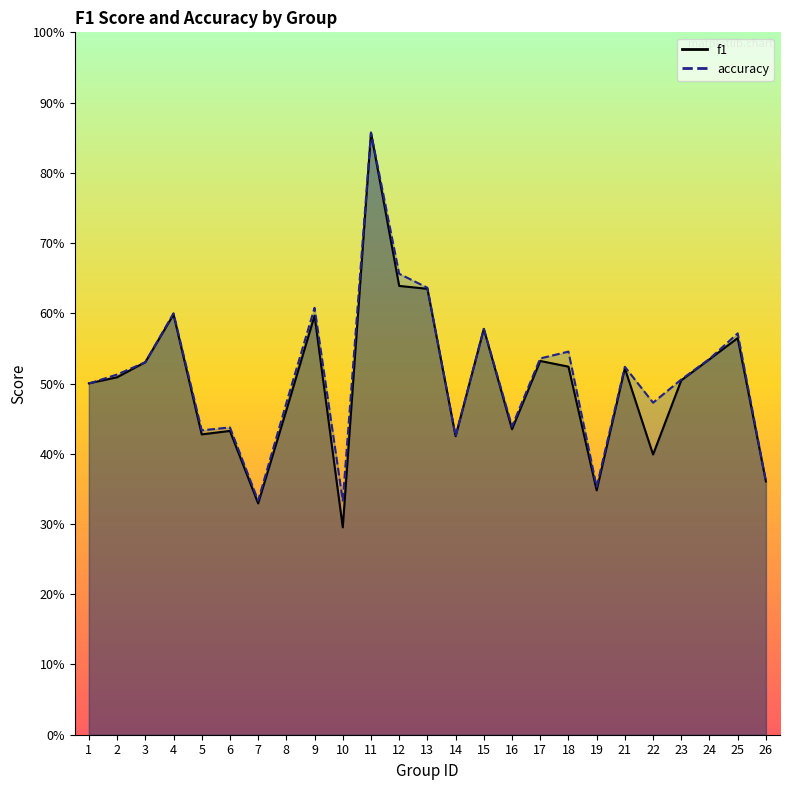

List the series in order of their overall mean, lowest first.

f1, accuracy